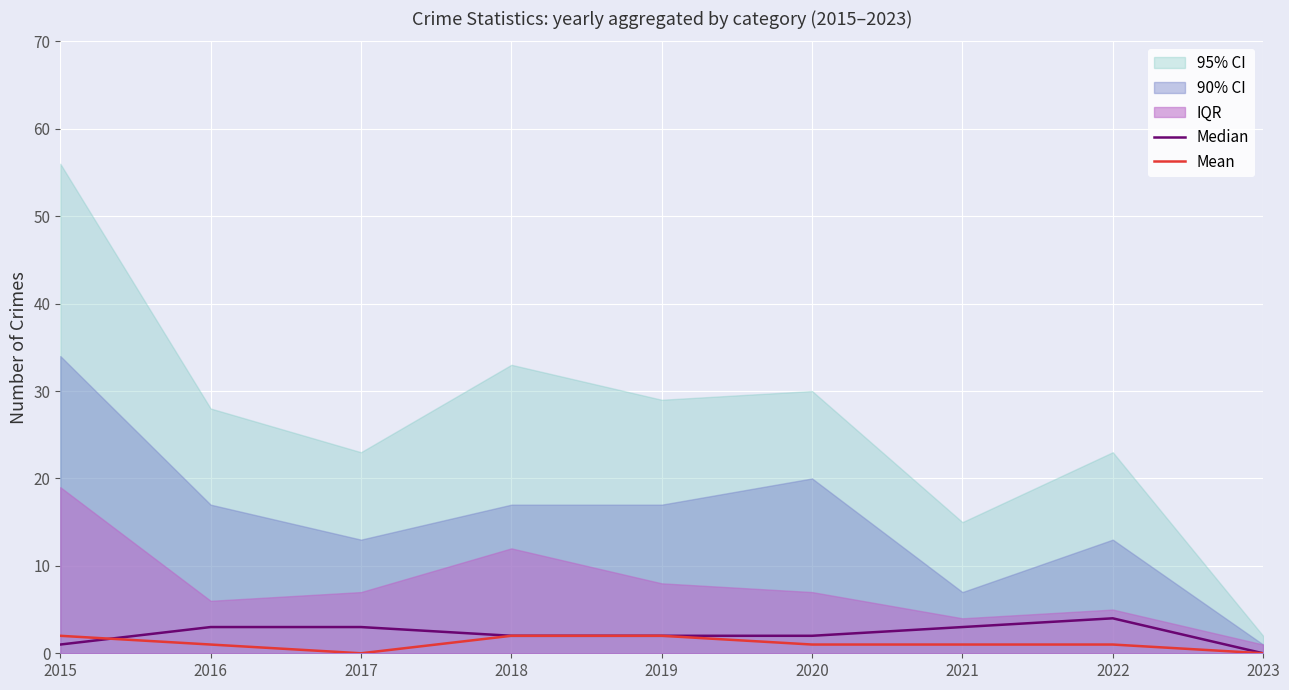

True or false: Mean has more than 0 interior local peaks.

False